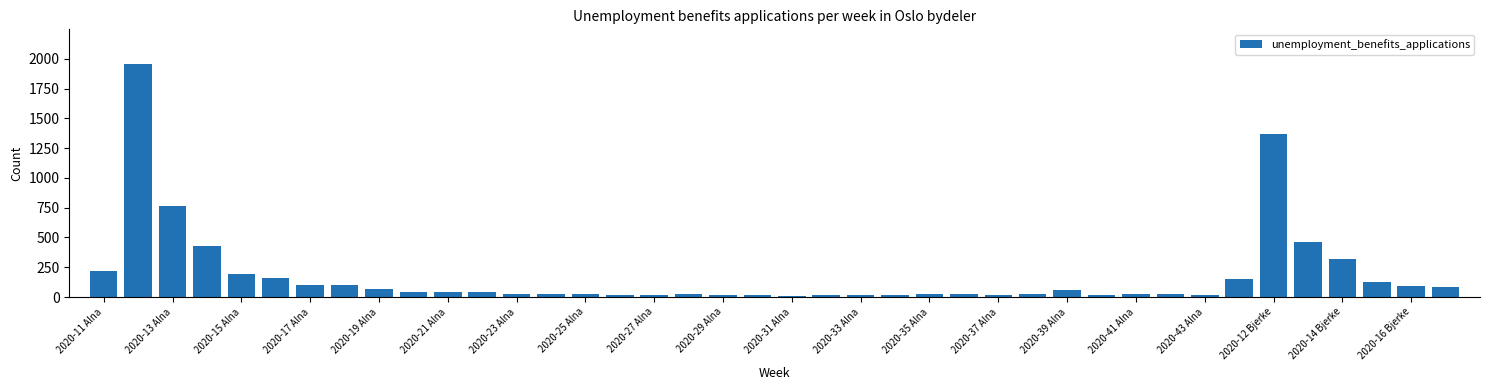

What is the greatest value displayed?

1954